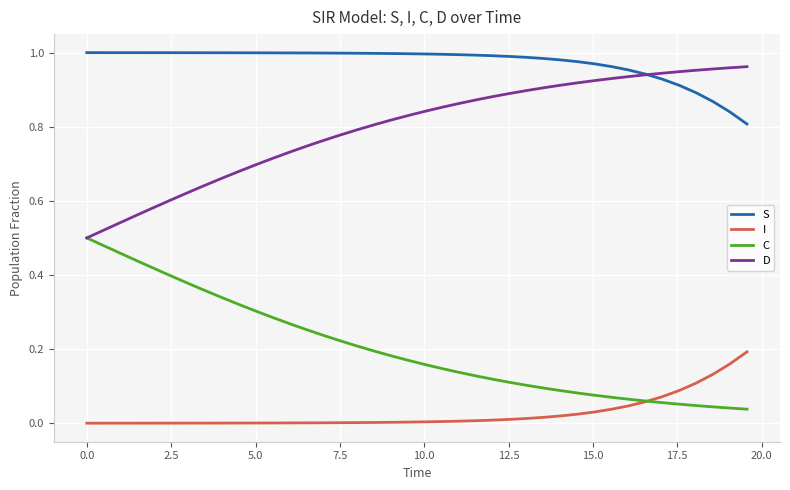

True or false: C and S intersect in this chart.

False